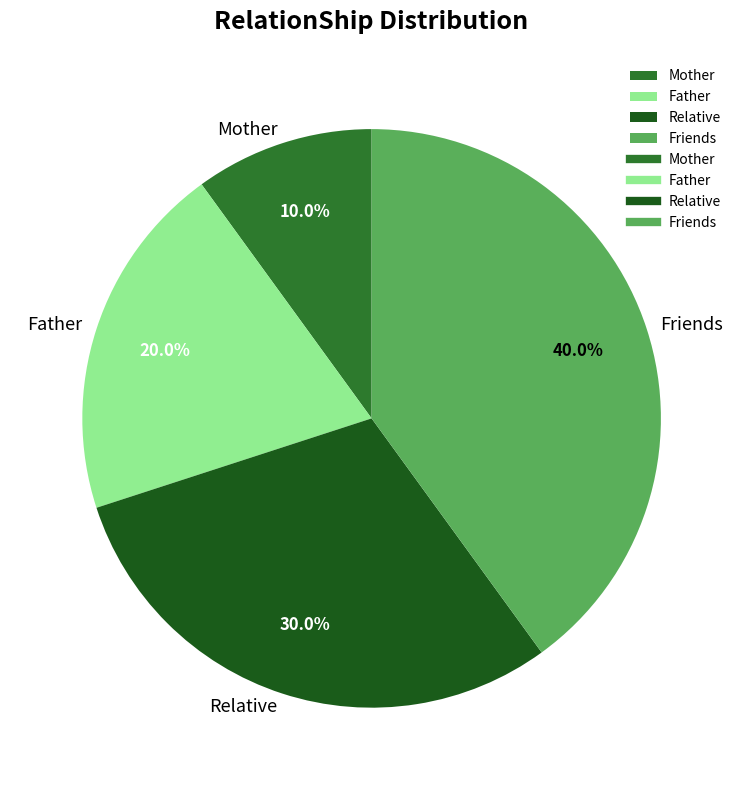

Rank the categories by value from highest to lowest.

Friends, Relative, Father, Mother